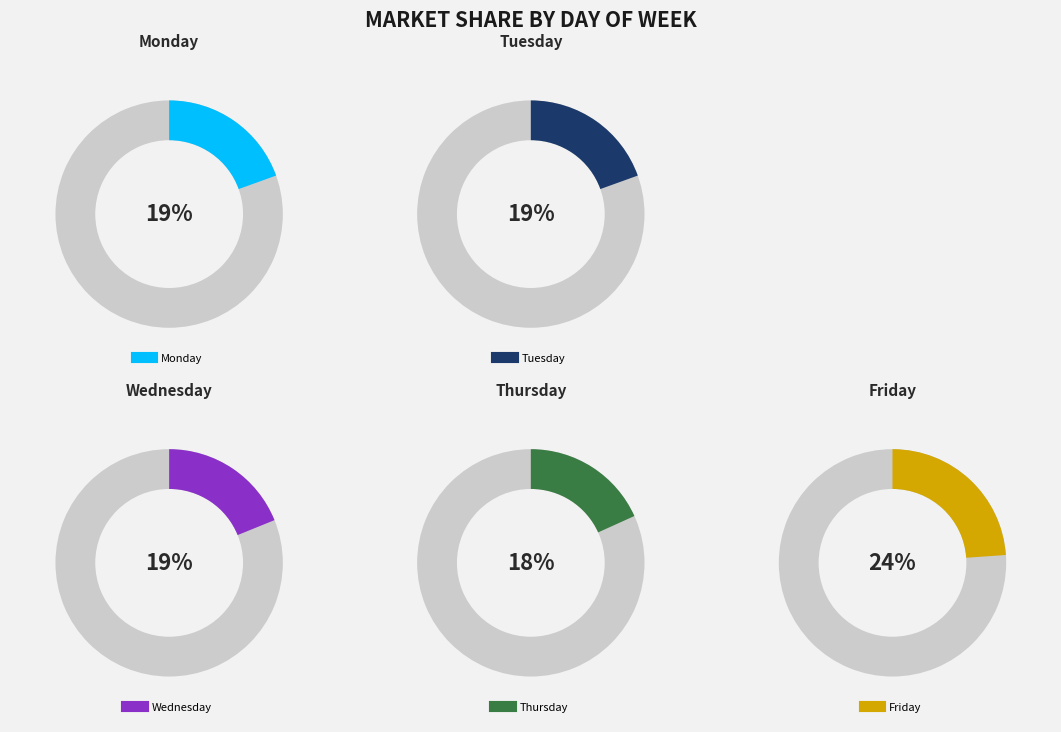

To the nearest percent, what is the difference between the largest and smallest slice percentages?

6%